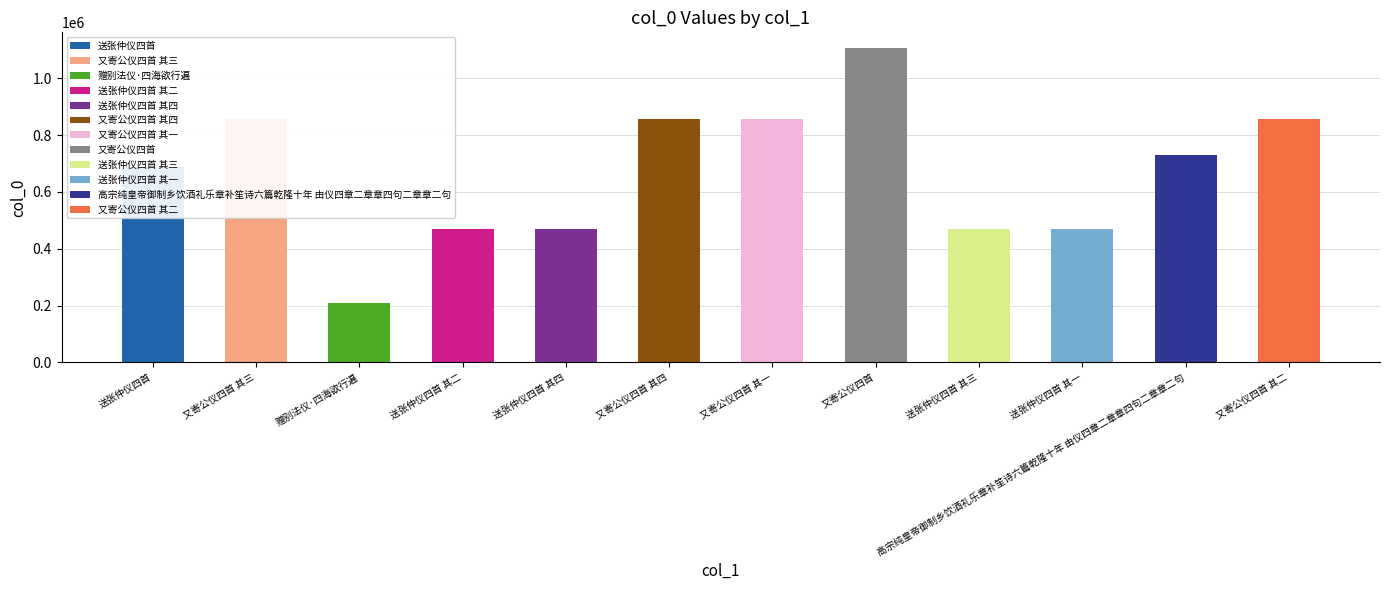

What is the difference between the values at 送张仲仪四首 其四 and 送张仲仪四首?

219271